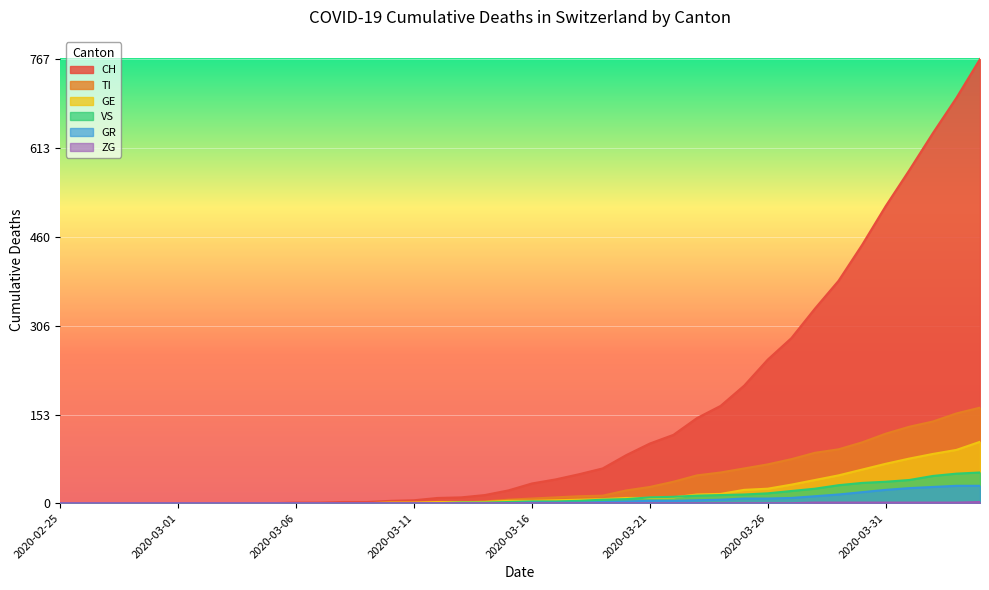

True or false: CH has more than 2 points higher than both neighbors.

False